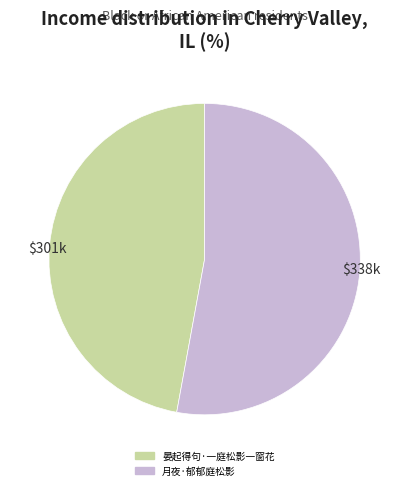

What is the majority slice?

月夜·郁郁庭松影